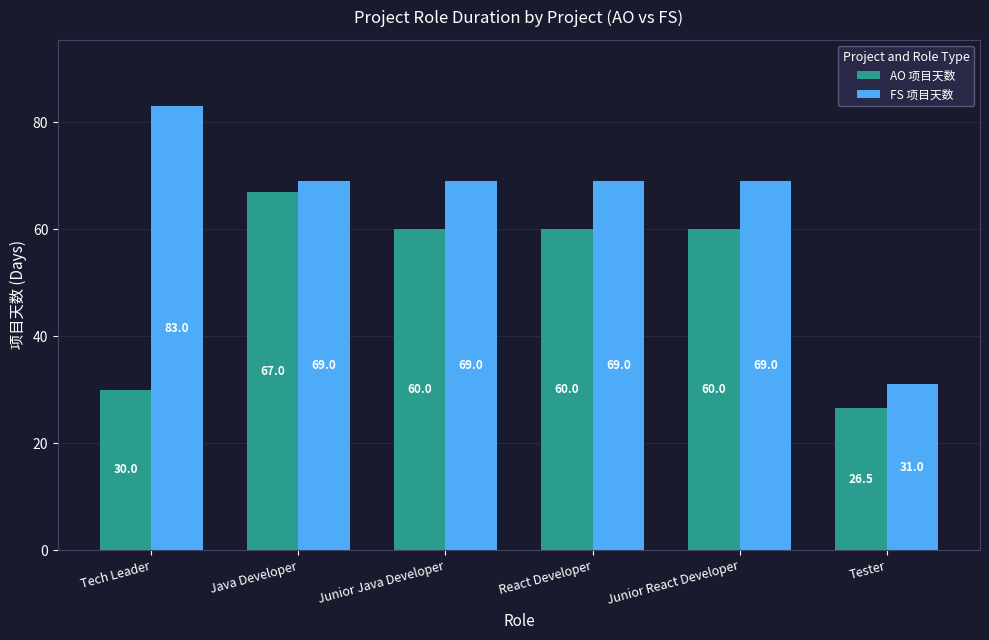

How many values in the FS 项目天数 series are below 69?

1